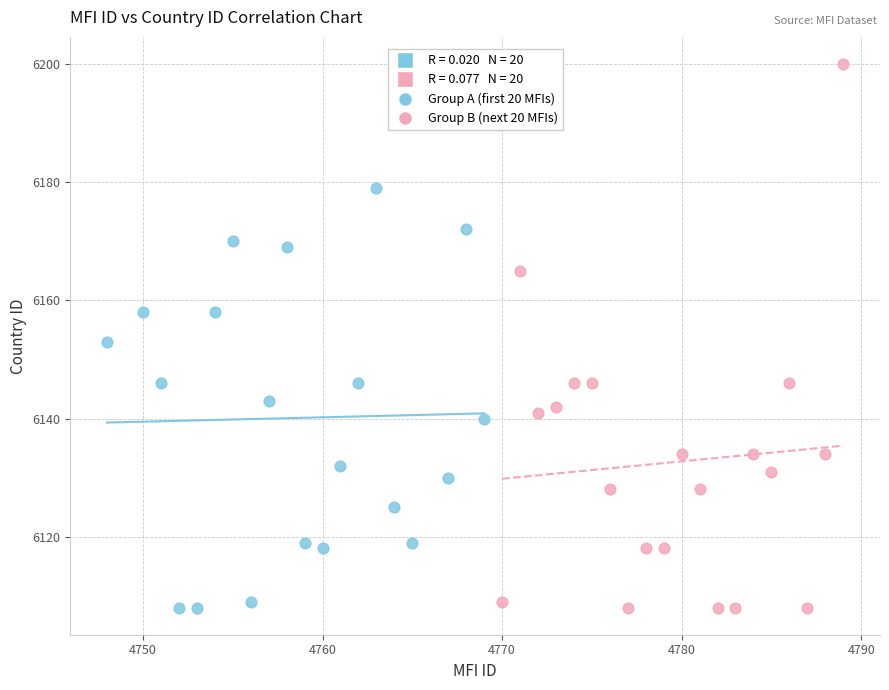

Which series has the widest spread of Y values?

Group B (next 20 MFIs)